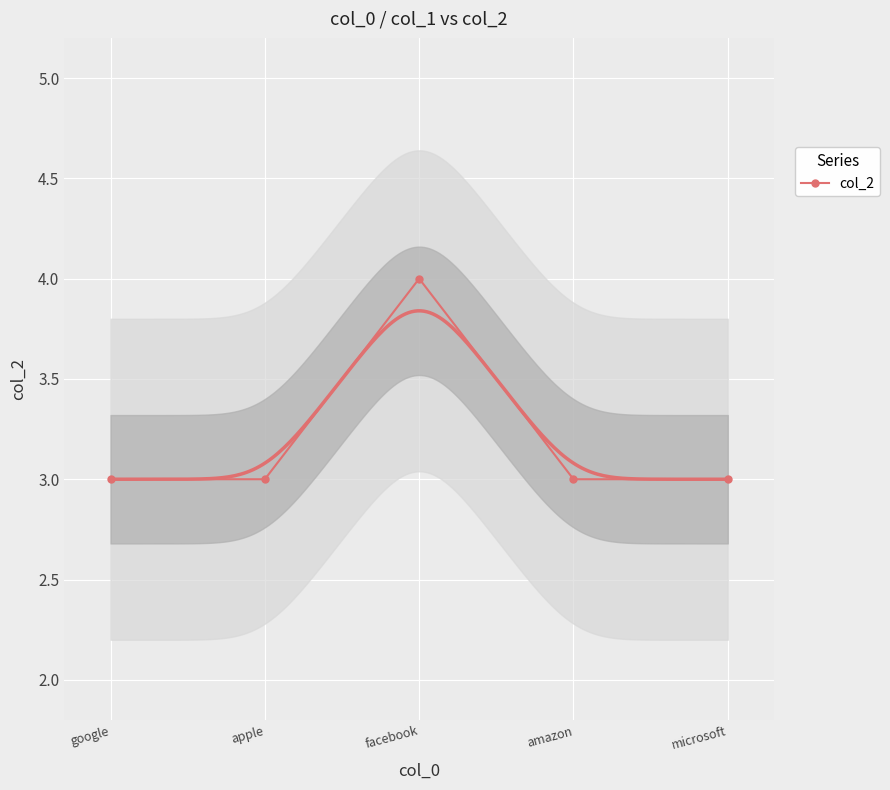

Is it true that col_2 equals 3 at microsoft?

True